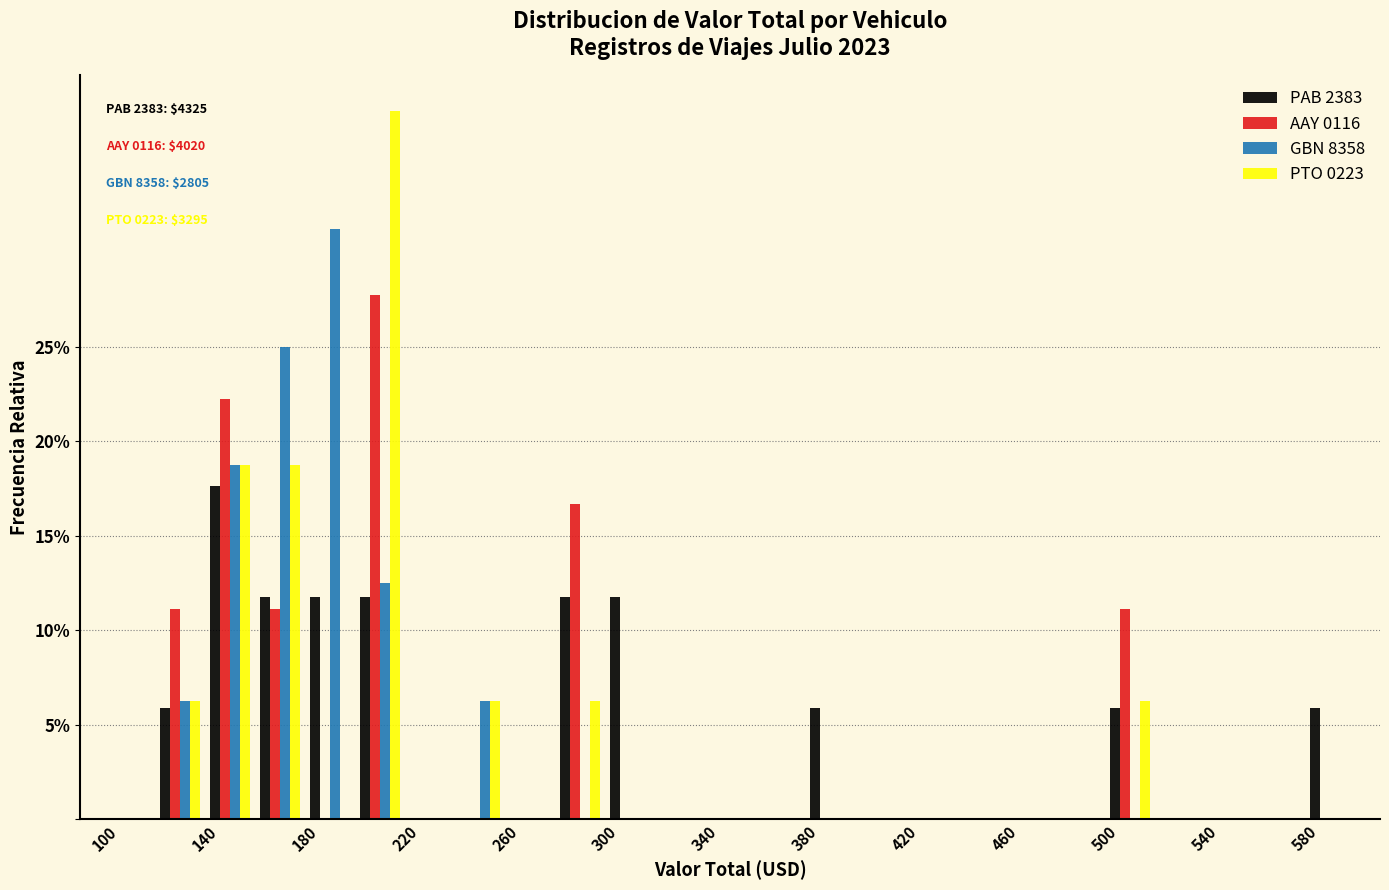

Are the bars horizontal?

No